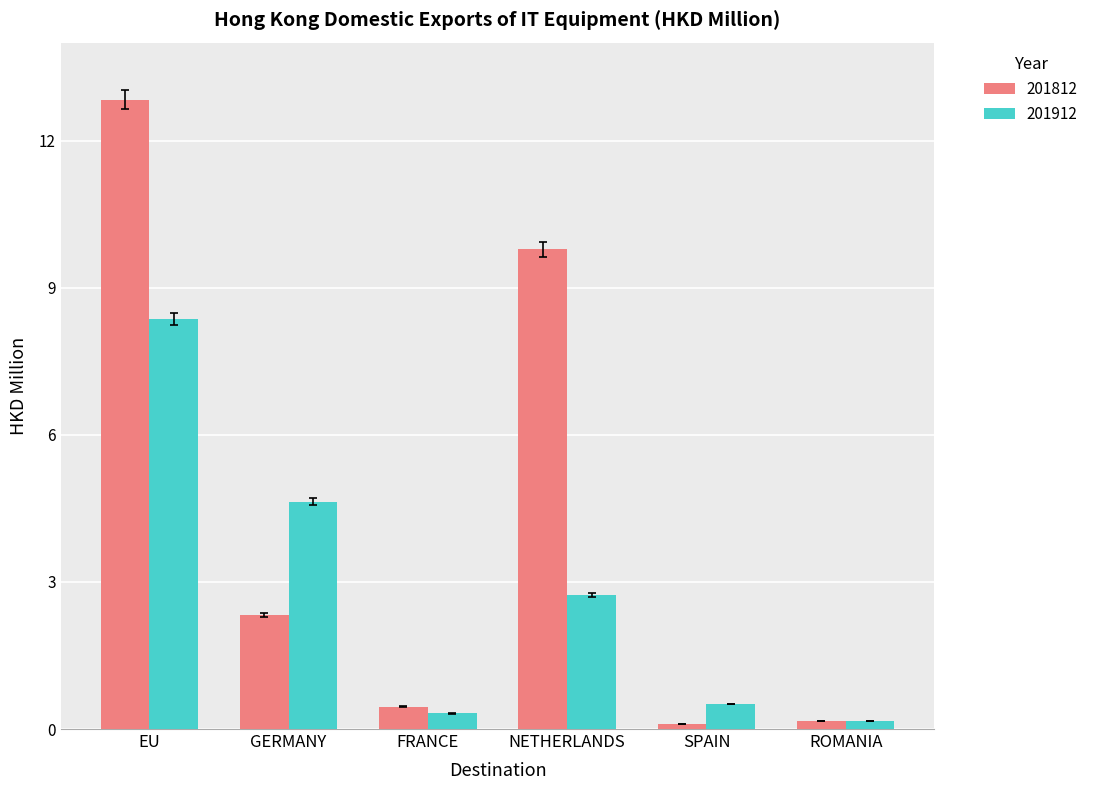

Is the value of 201912 at NETHERLANDS greater than the value of 201812 at ROMANIA?

Yes